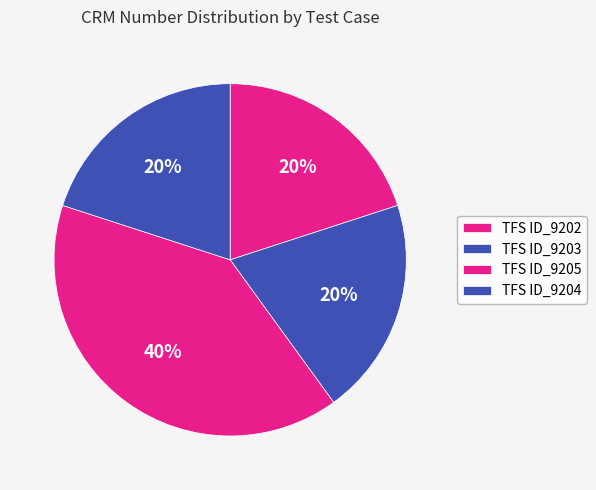

Is TFS ID_9205 the majority of the pie?

No